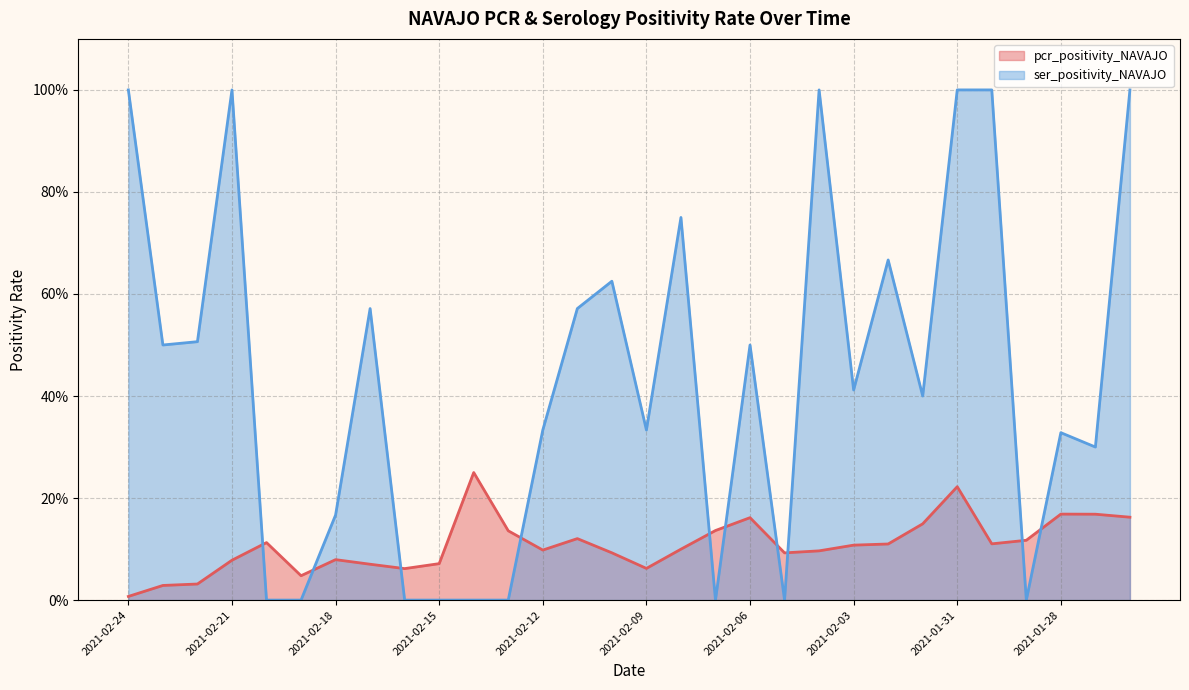

Rank the series by their average value, from highest to lowest.

ser_positivity_NAVAJO, pcr_positivity_NAVAJO